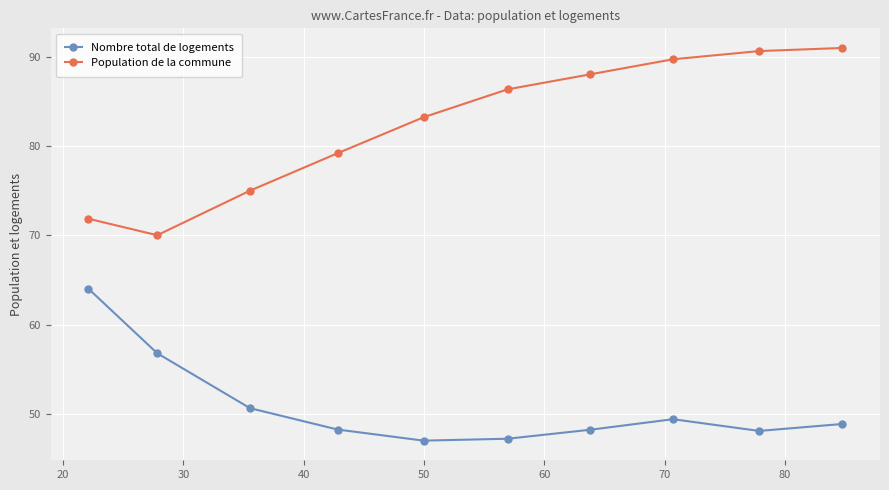

Count the number of categories in the chart.

10